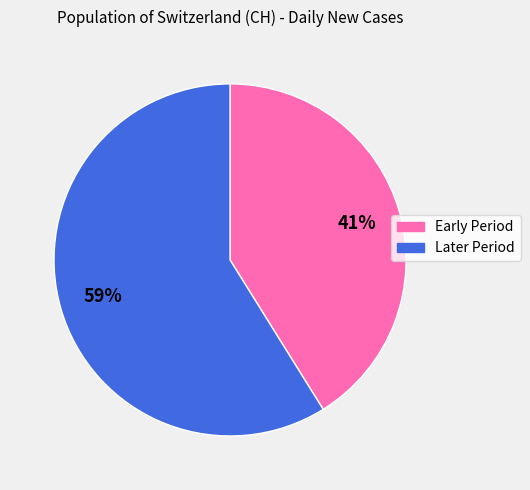

To the nearest percent, what is the average slice percentage?

50%